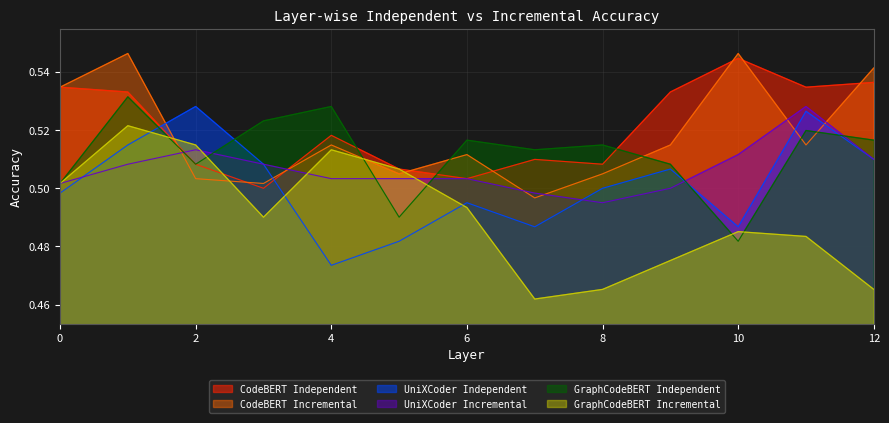

How many intersections are there between UniXCoder Incremental and GraphCodeBERT Independent?

6